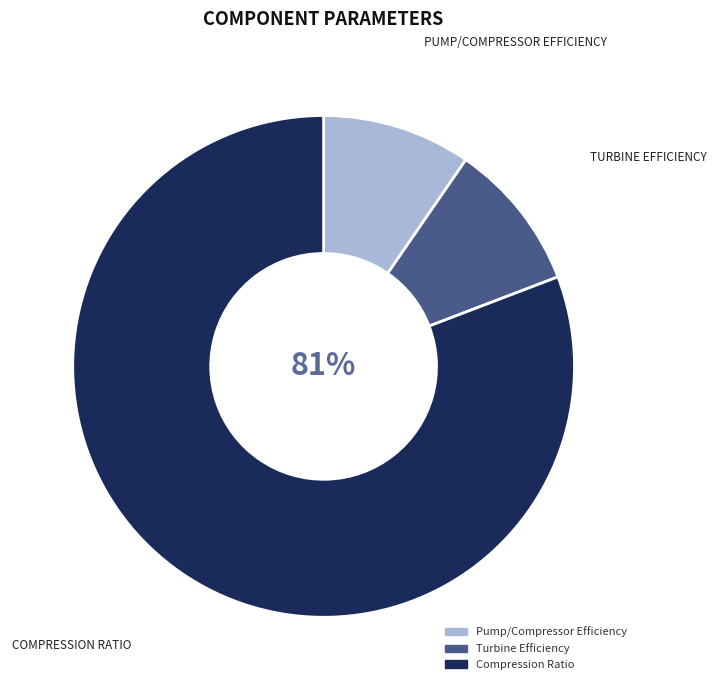

True or false: Pump/Compressor Efficiency accounts for 10% of the total.

True